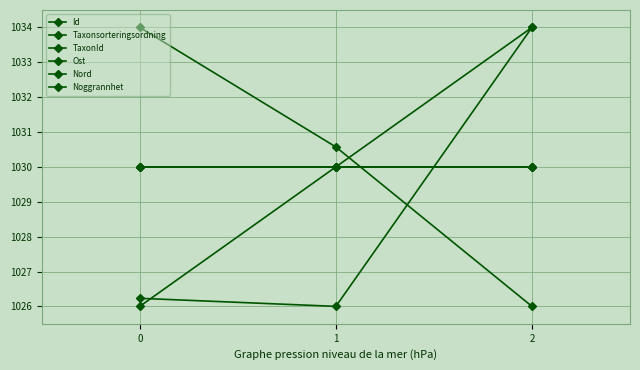

List the series in order of their peak value, highest first.

Id, Taxonsorteringsordning, TaxonId, Ost, Nord, Noggrannhet